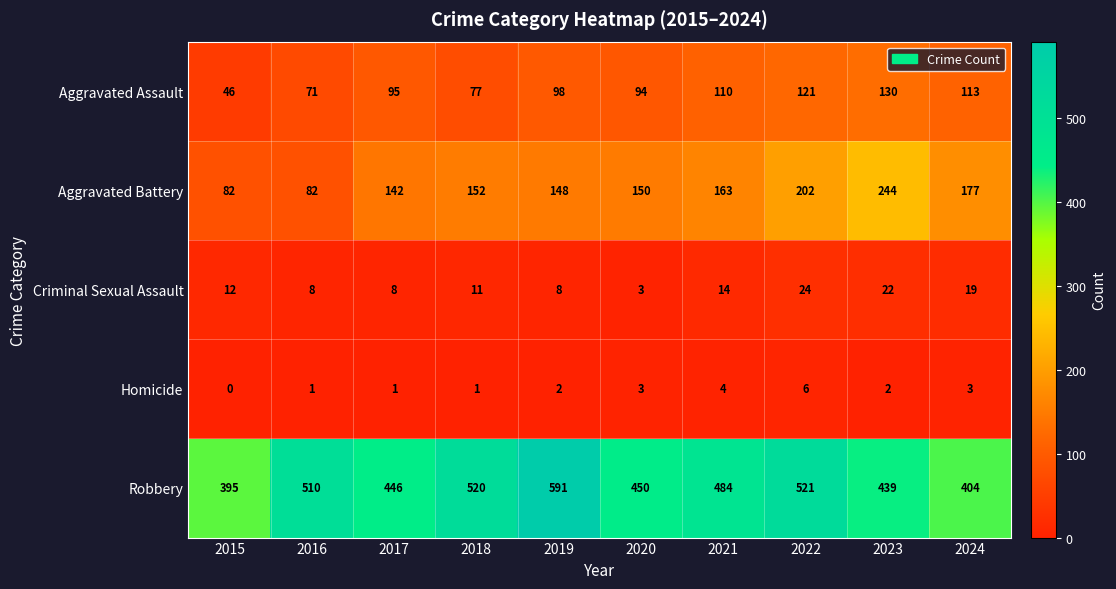

At how many categories does at least one series exceed 238?

10